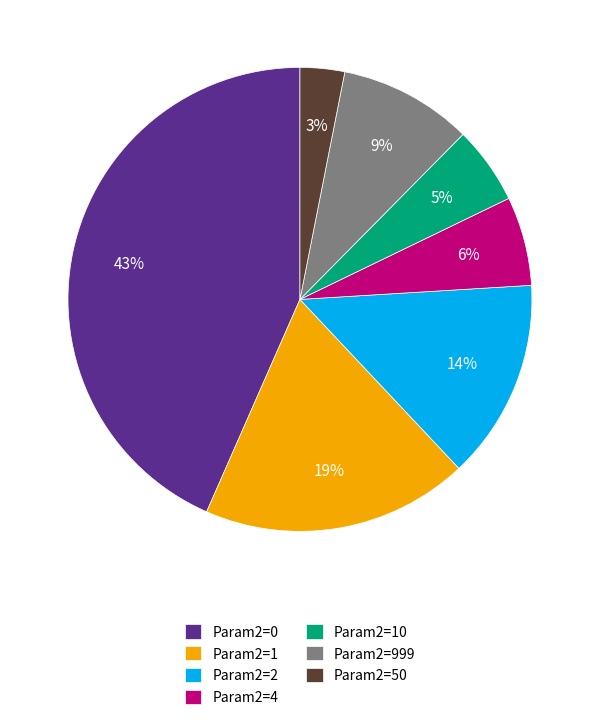

Which has a higher value, Param2=4 or Param2=999?

Param2=999